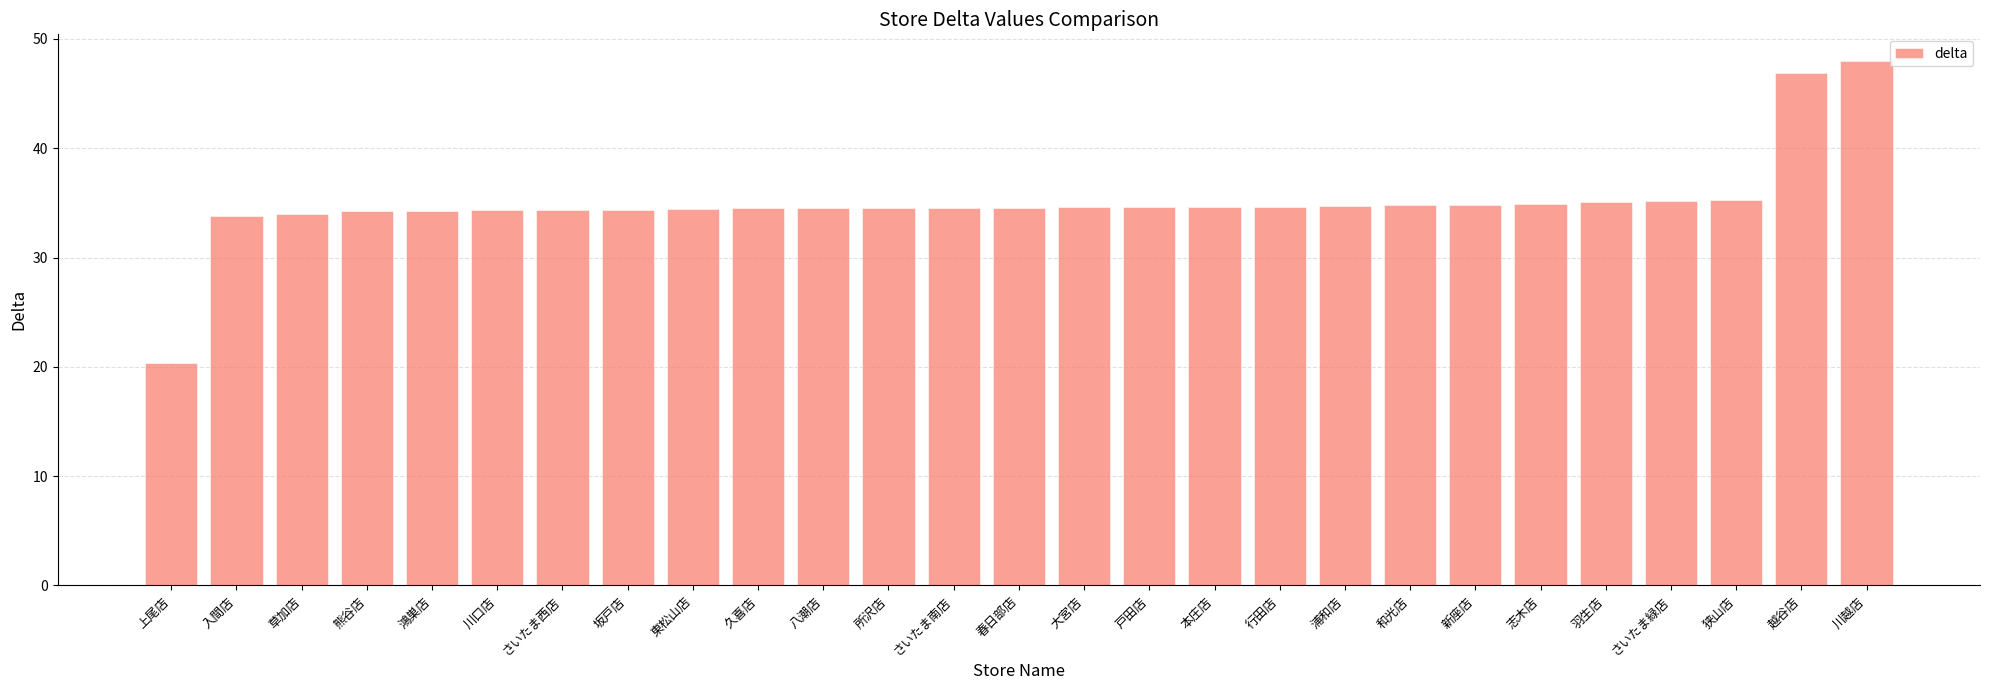

What is the change in value from 川口店 to 戸田店?

+0.3